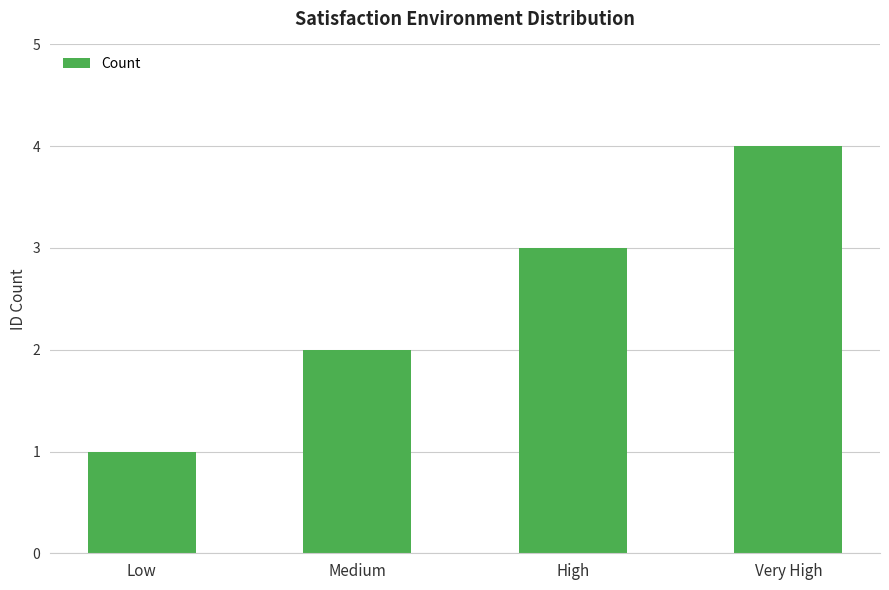

Reading right to left, what are all the values shown in this chart?

4	3	2	1